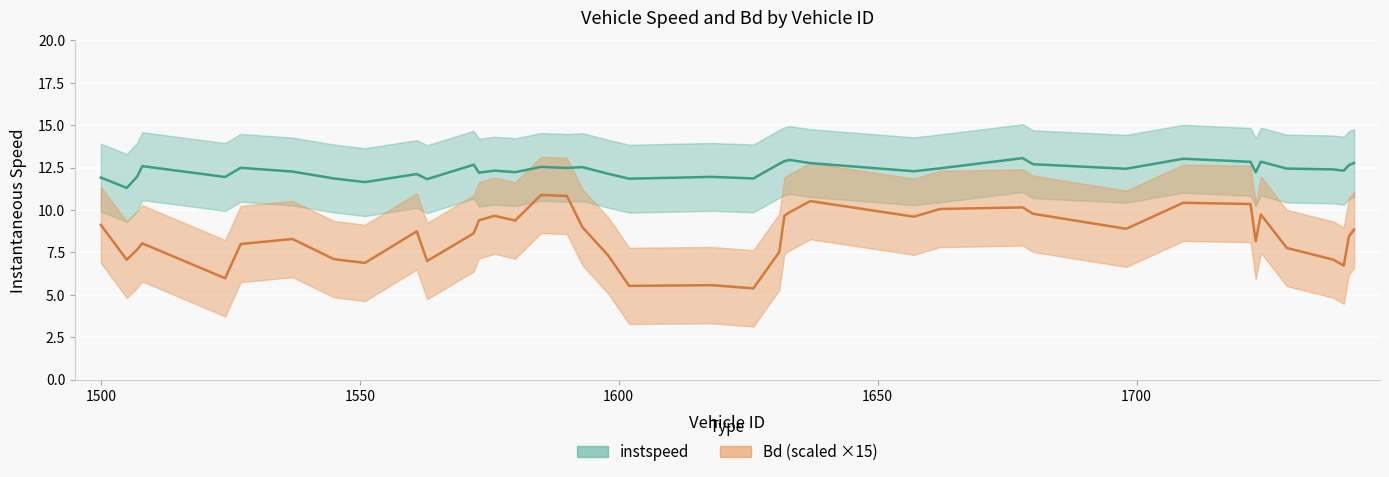

In instspeed, how many points are lower than both neighbors (excluding endpoints)?

14